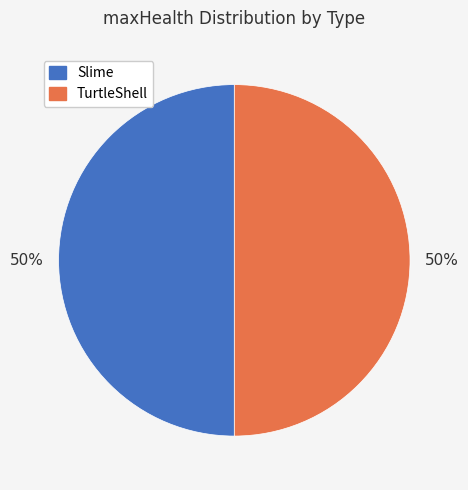

Do TurtleShell and Slime together represent more than half of the pie?

Yes